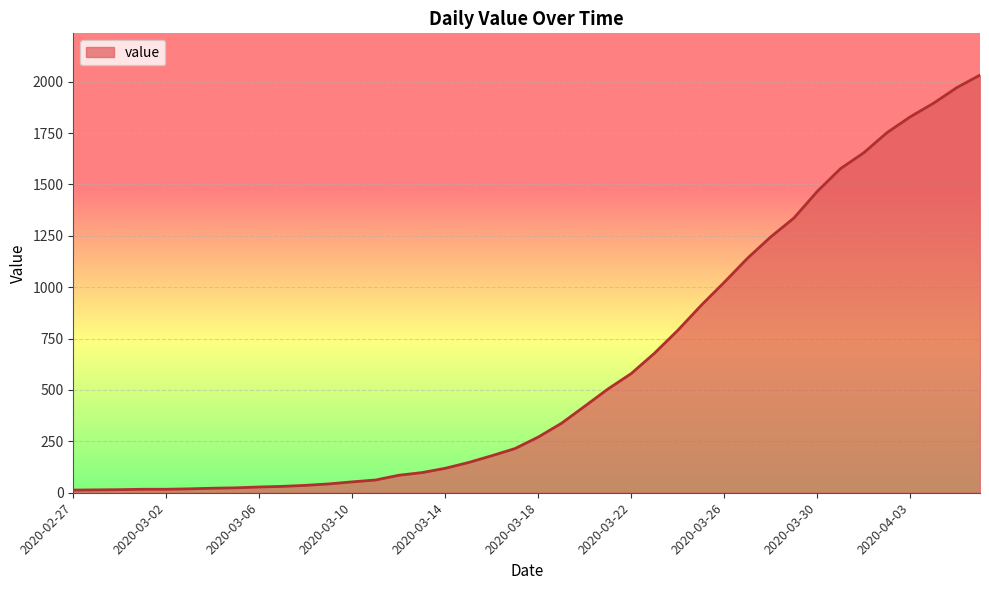

What is the greatest value displayed?

2032